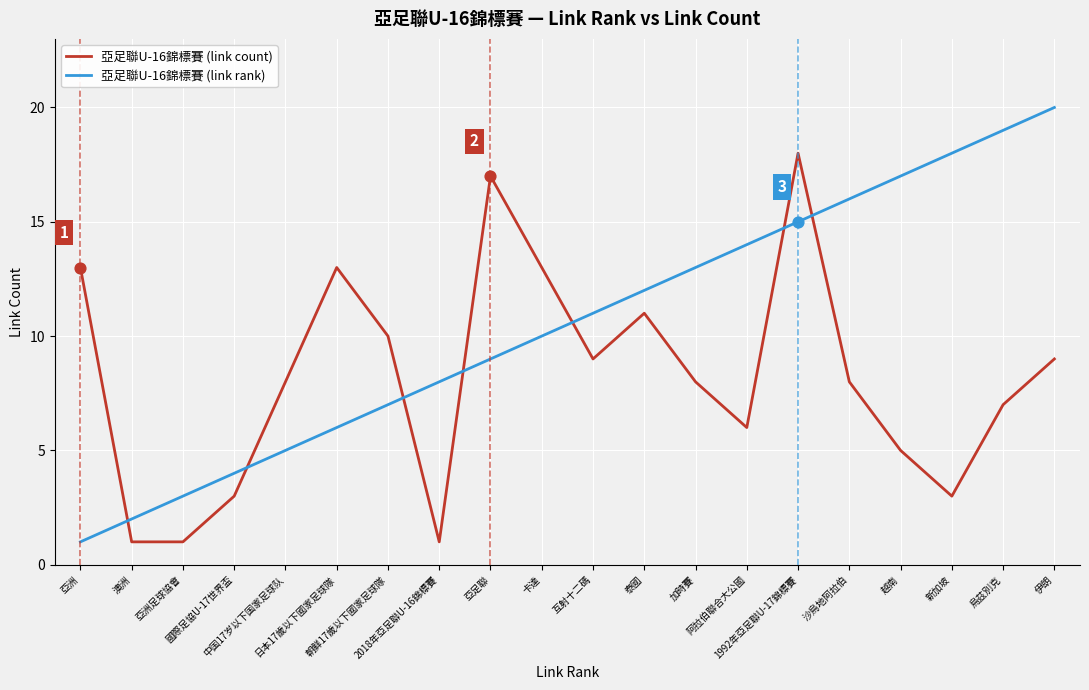

What are all the series names shown in the legend?

亞足聯U-16錦標賽 (link count), 亞足聯U-16錦標賽 (link rank)